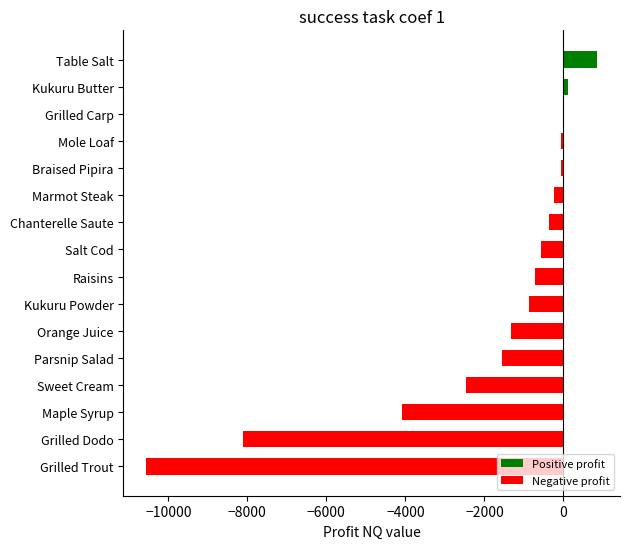

What is the greatest value displayed?

861.3